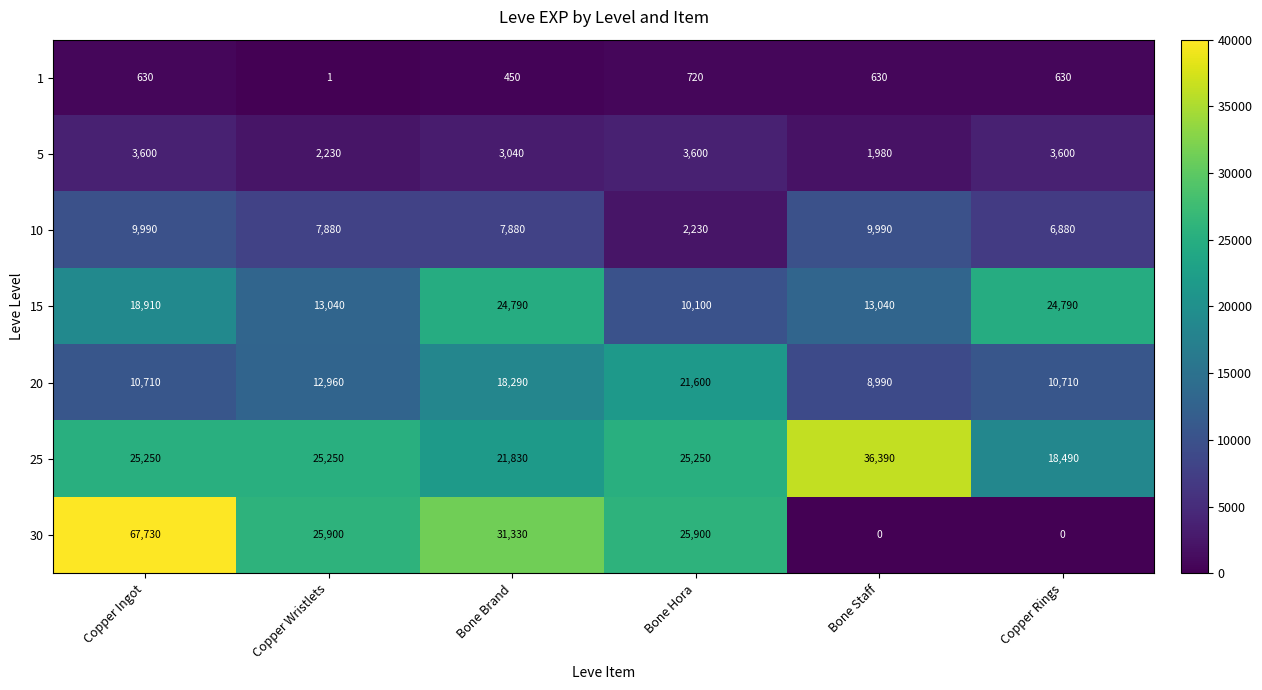

The 10 series shows 4798 at Copper Wristlets. True or false?

False